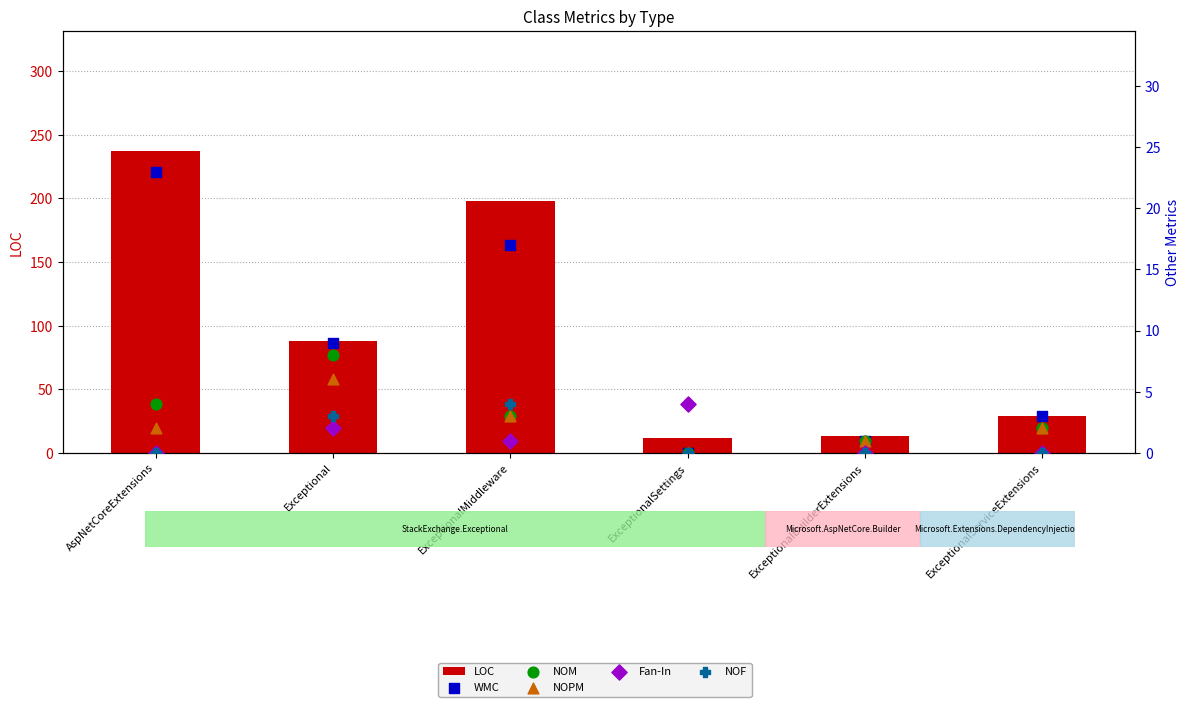

Which series has the largest total across all categories?

LOC